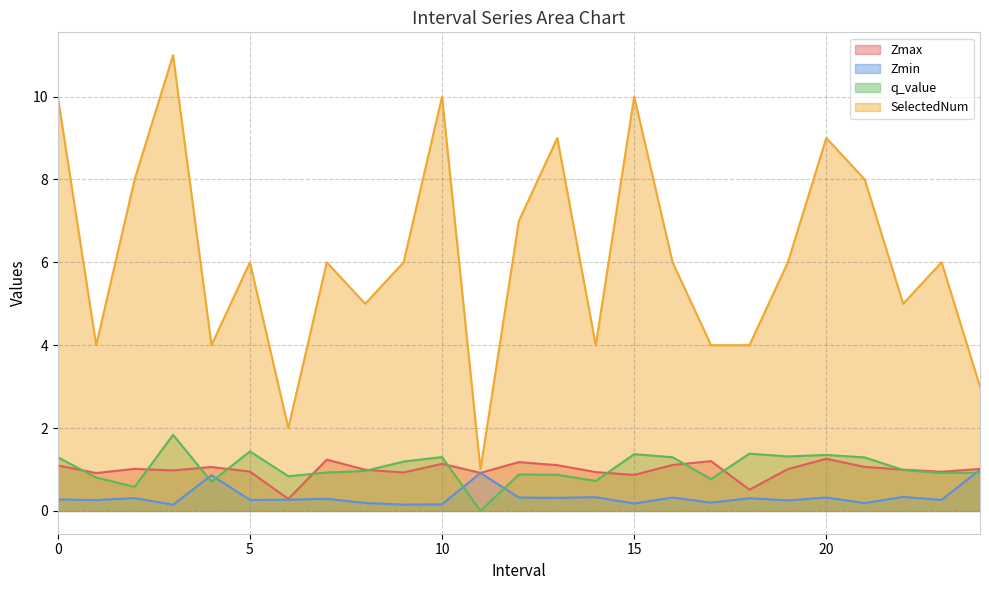

What is the spread (max minus min) of values at 19.0?

5.7